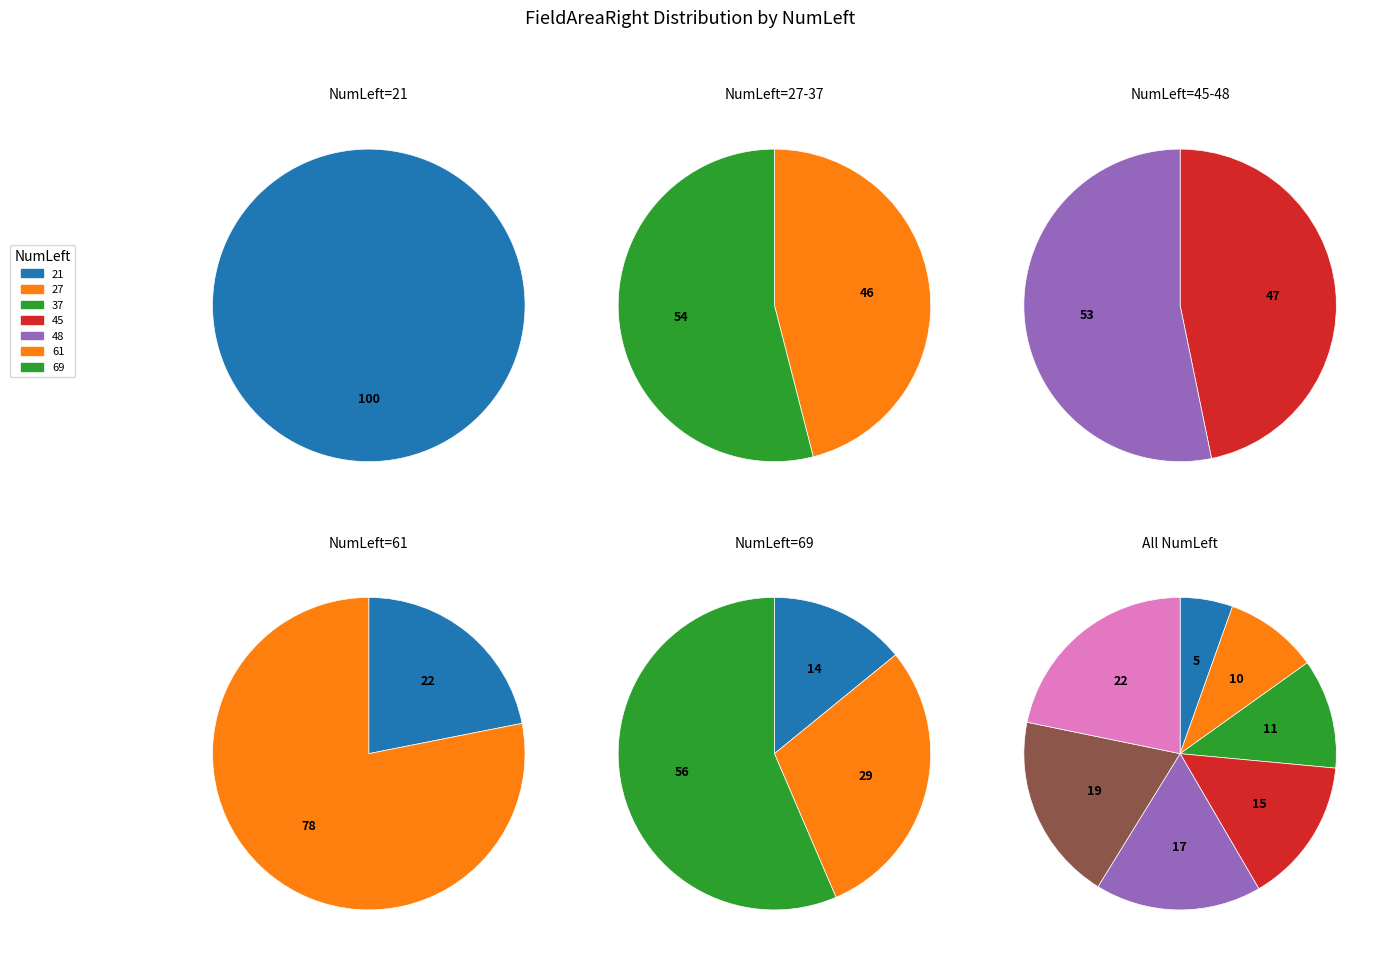

Combined, do 61 and 69 account for over 50%?

No